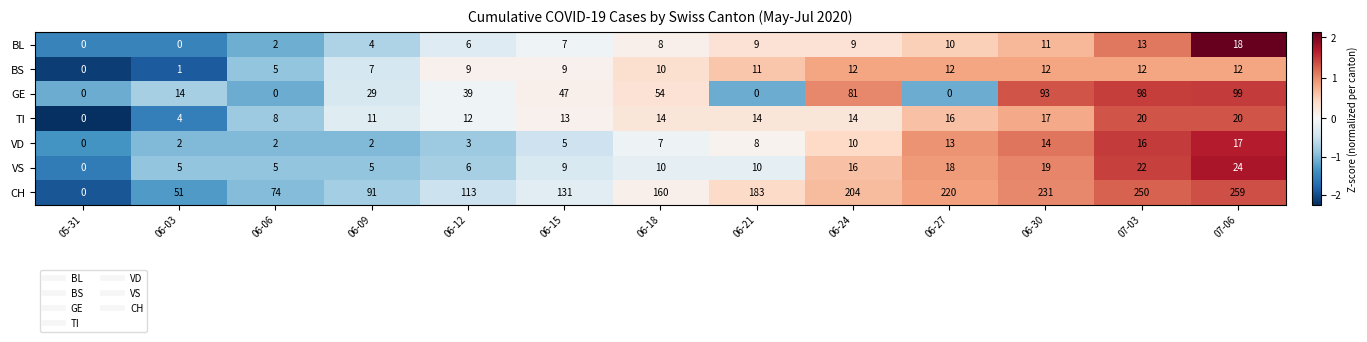

True or false: BS has a value of 9 at 06-12.

True